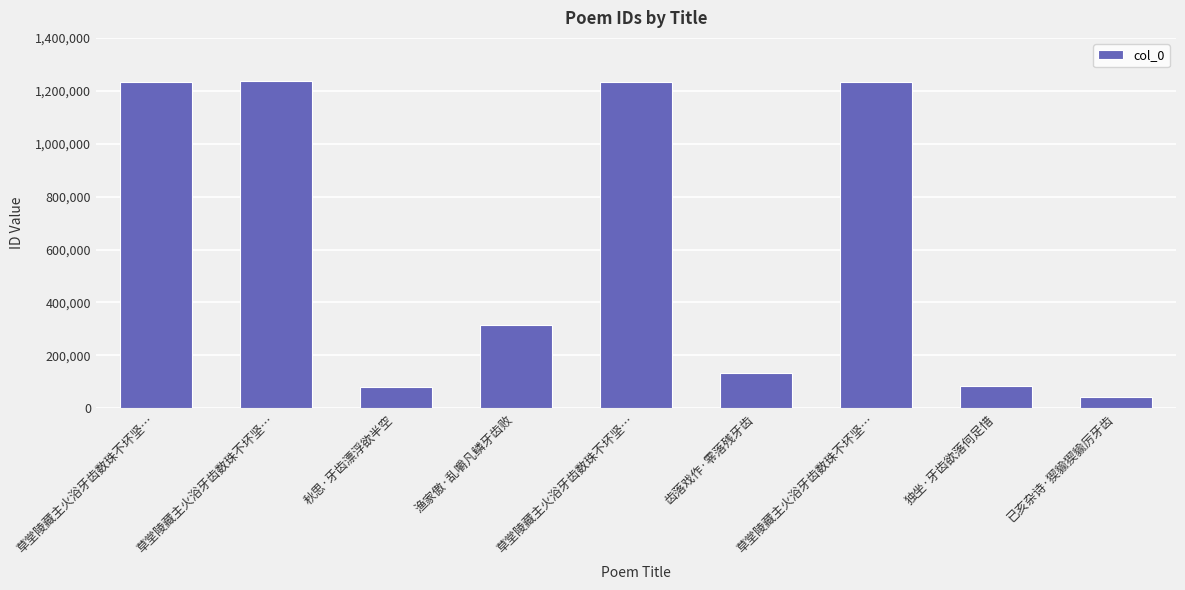

List the labels in order of value, smallest first.

已亥杂诗·猰貐猰貐厉牙齿, 秋思·牙齿漂浮欲半空, 独坐·牙齿欲落何足惜, 齿落戏作·零落残牙齿, 渔家傲·乱嚼凡鳞牙齿败, 草堂陵藏主火浴牙齿数珠不坏坚…, 草堂陵藏主火浴牙齿数珠不坏坚…, 草堂陵藏主火浴牙齿数珠不坏坚…, 草堂陵藏主火浴牙齿数珠不坏坚…